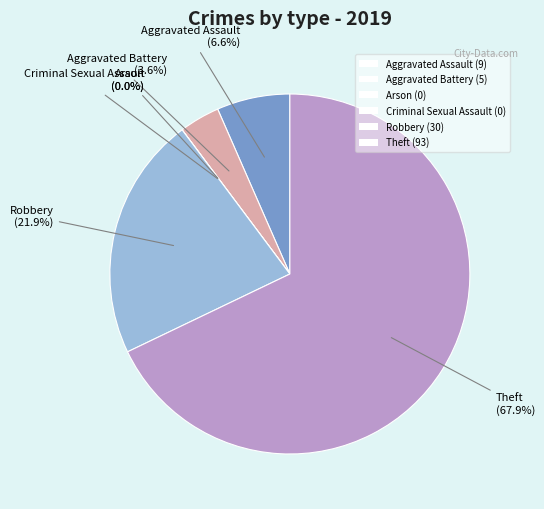

True or false: Theft accounts for 68% of the total.

True